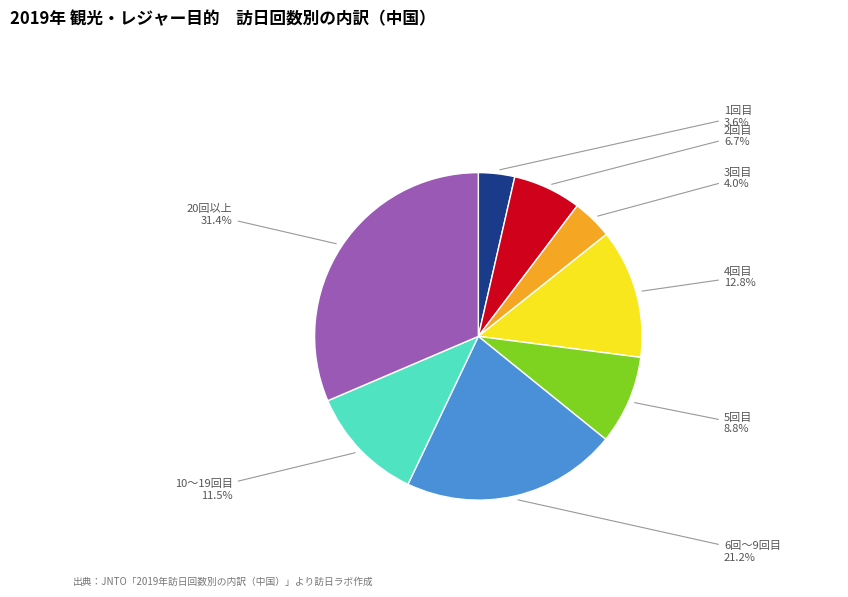

Which category has the biggest portion of the pie?

20回以上